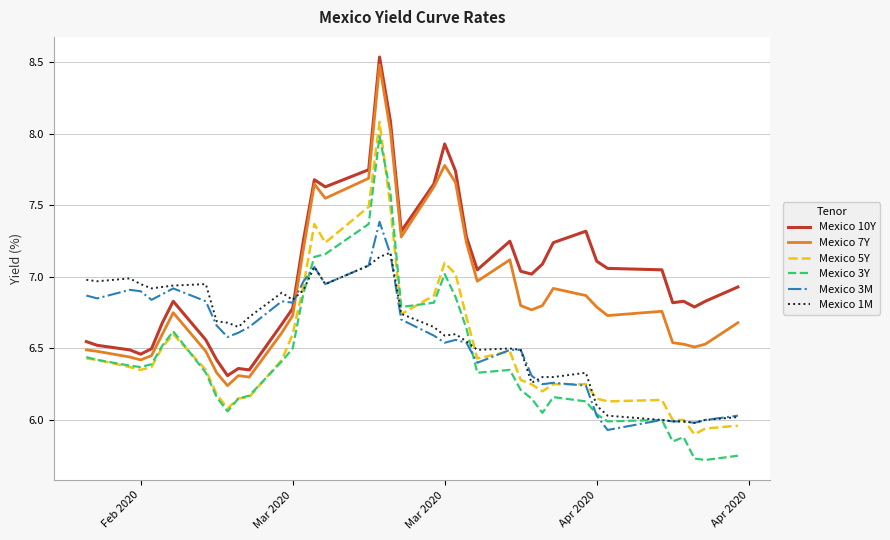

True or false: Mexico 10Y and Mexico 3Y intersect in this chart.

False